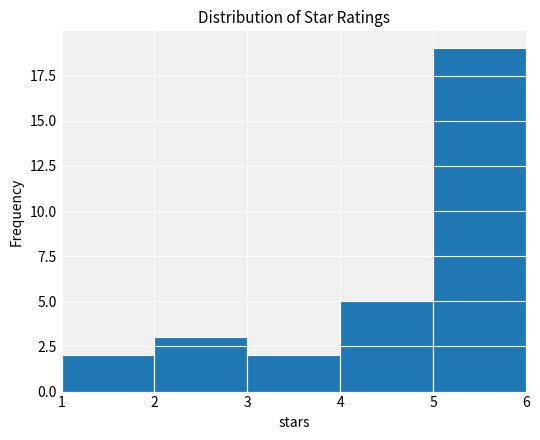

Reading left to right, transcribe this chart: for each bar, give the range it covers on the x-axis and its height. The values are not printed on the chart, so give them approximately, as read against the axis.

1 to 2: 2
2 to 3: 3
3 to 4: 2
4 to 5: 5
5 to 6: 19